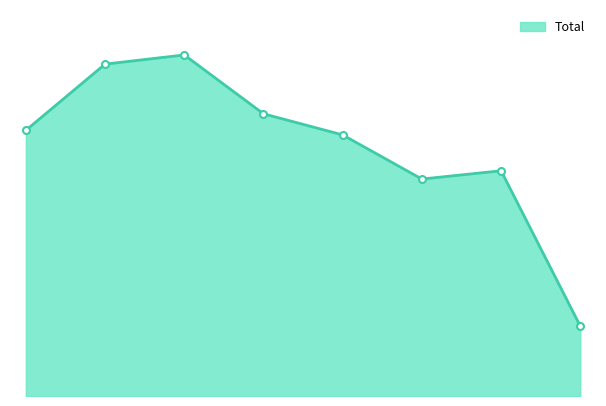

What is the smallest value displayed?

76